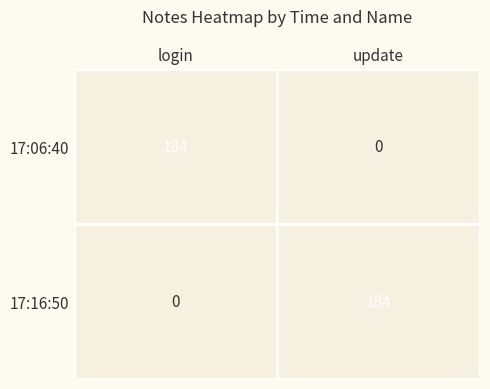

What is the difference between the 17:16:50 values at login and update?

184